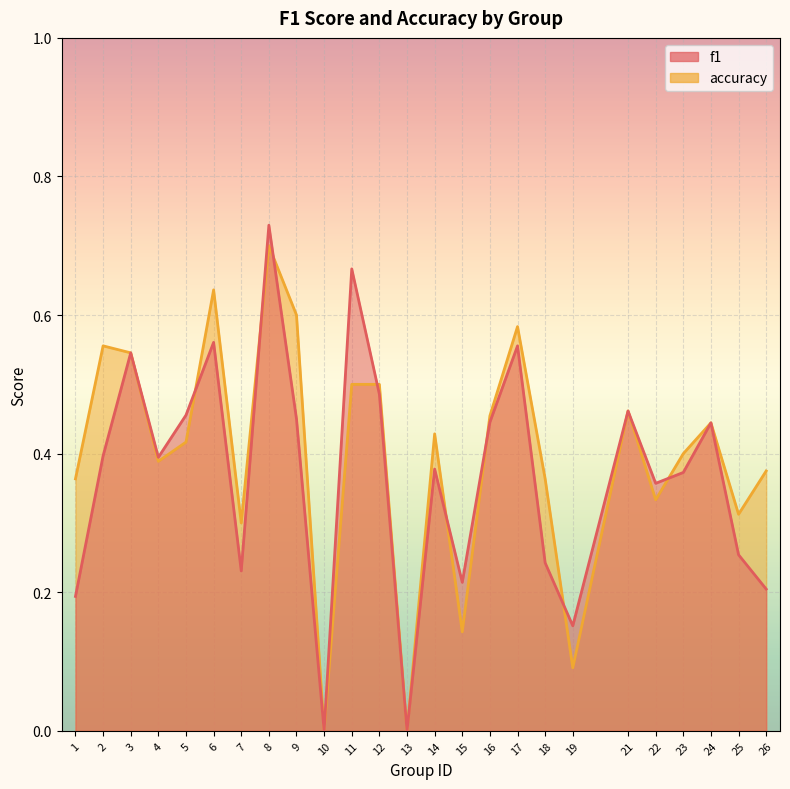

How many intersections are there between accuracy and f1?

8